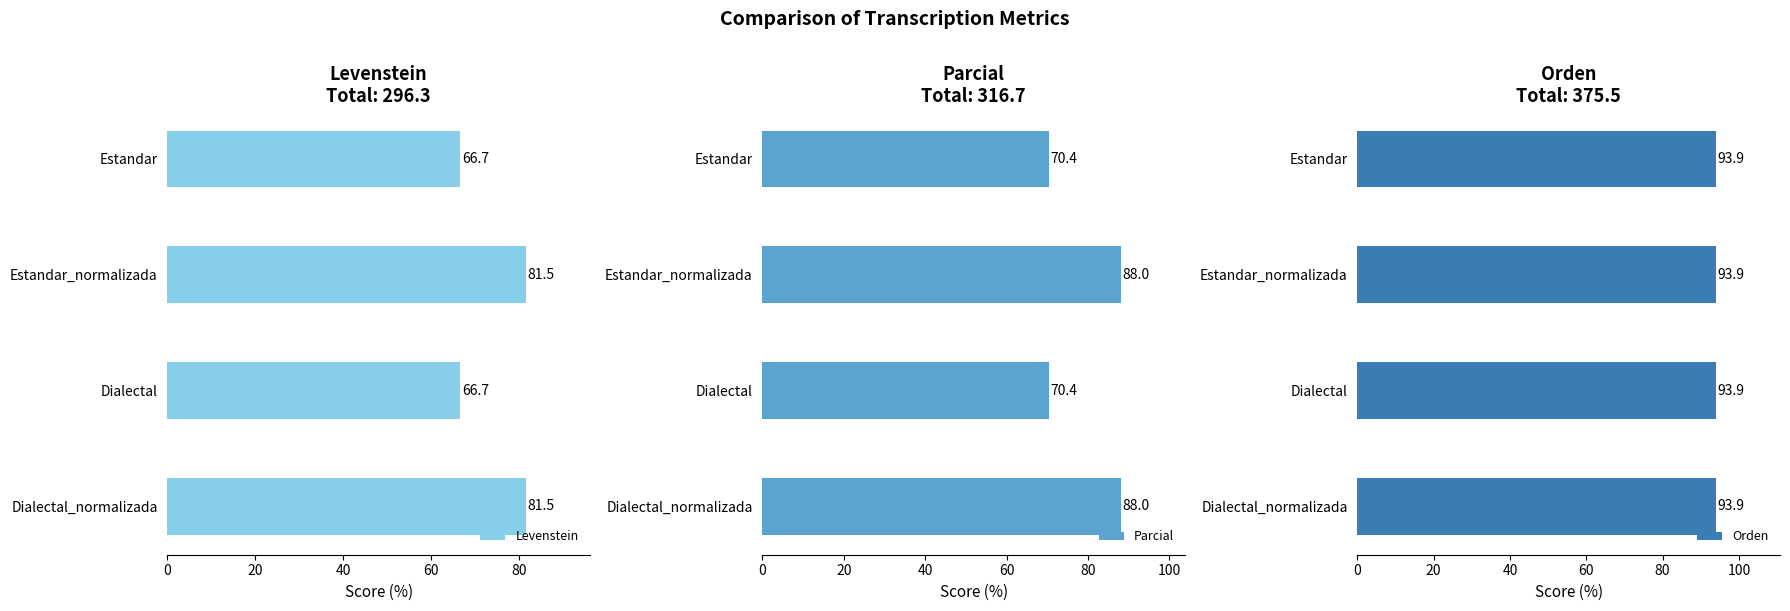

What is the difference between the maximum and minimum values in the Levenstein series?

14.8